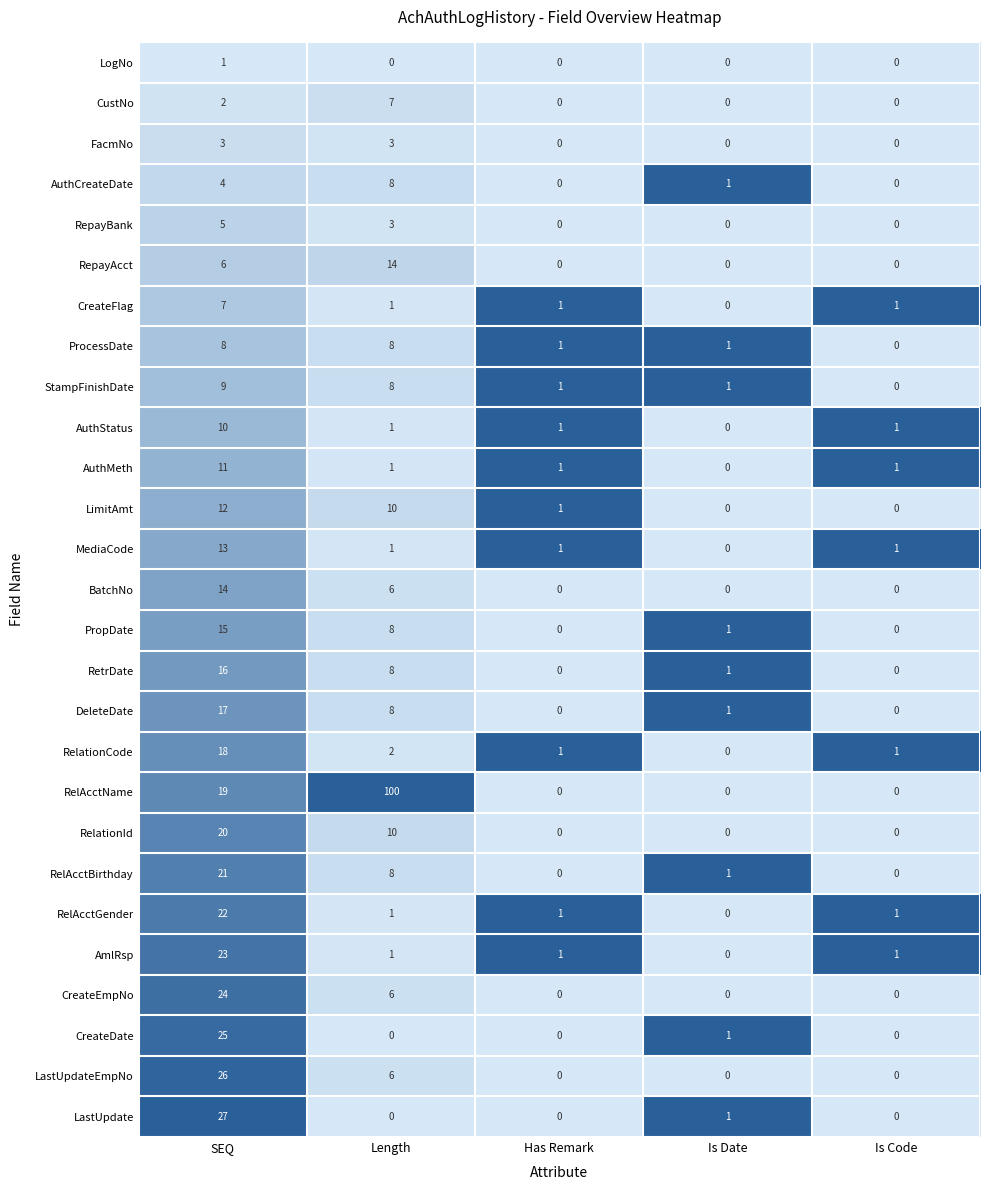

What is the difference between the second highest and minimum values in the BatchNo series?

6